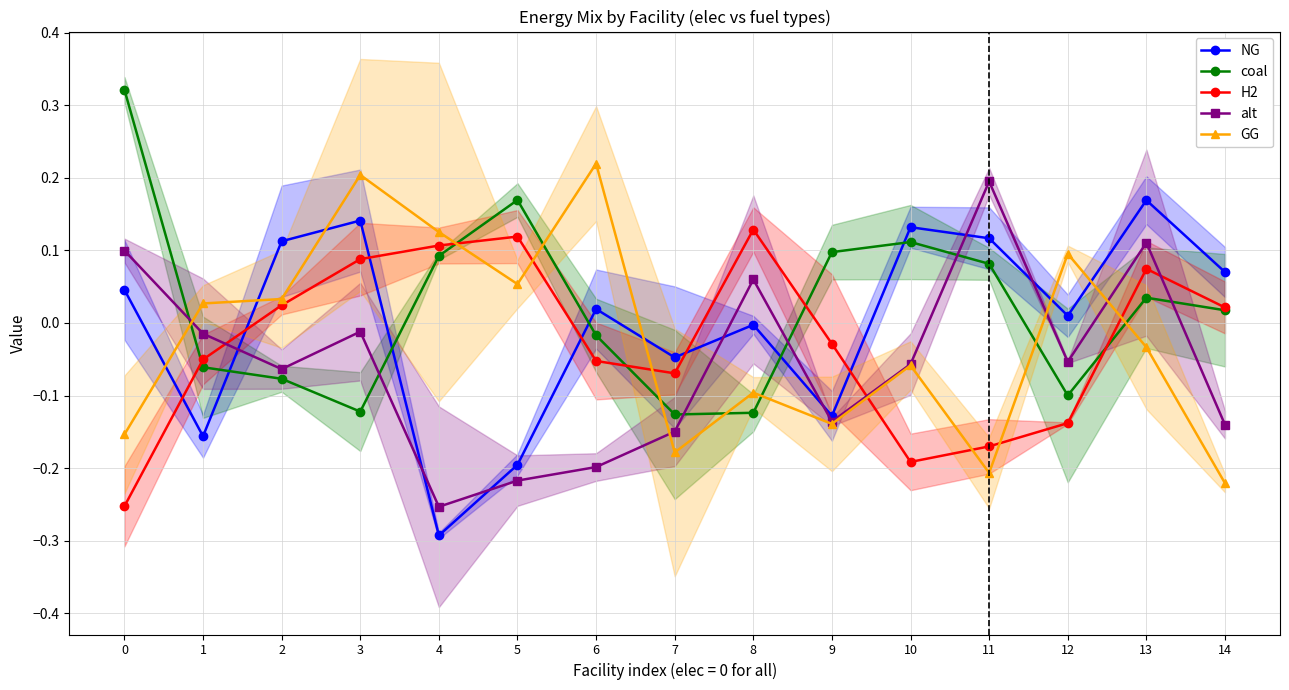

At which category is the sum across all series the highest?

13